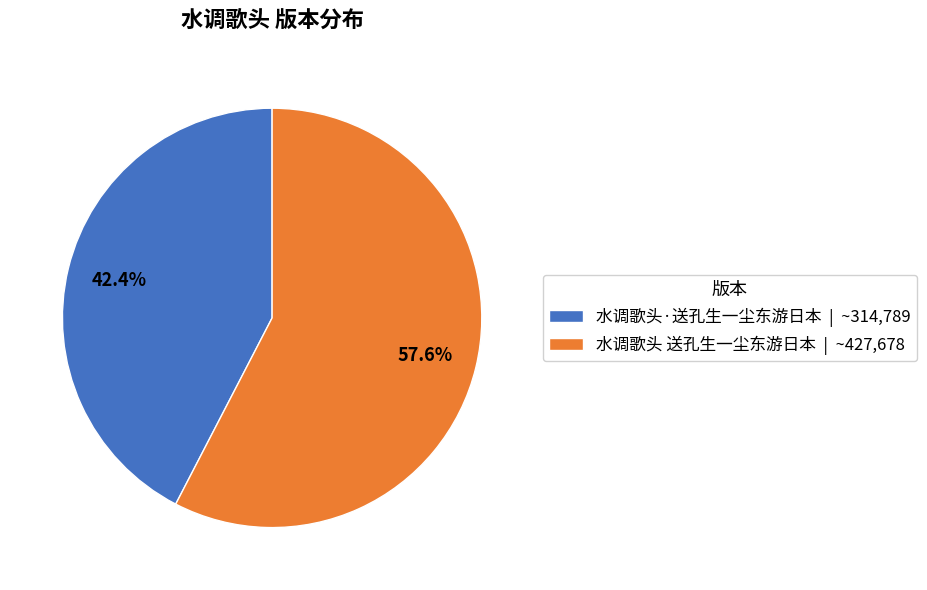

Approximately how many times larger is the value at 水调歌头·送孔生一尘东游日本 compared to 水调歌头 送孔生一尘东游日本?

0.7